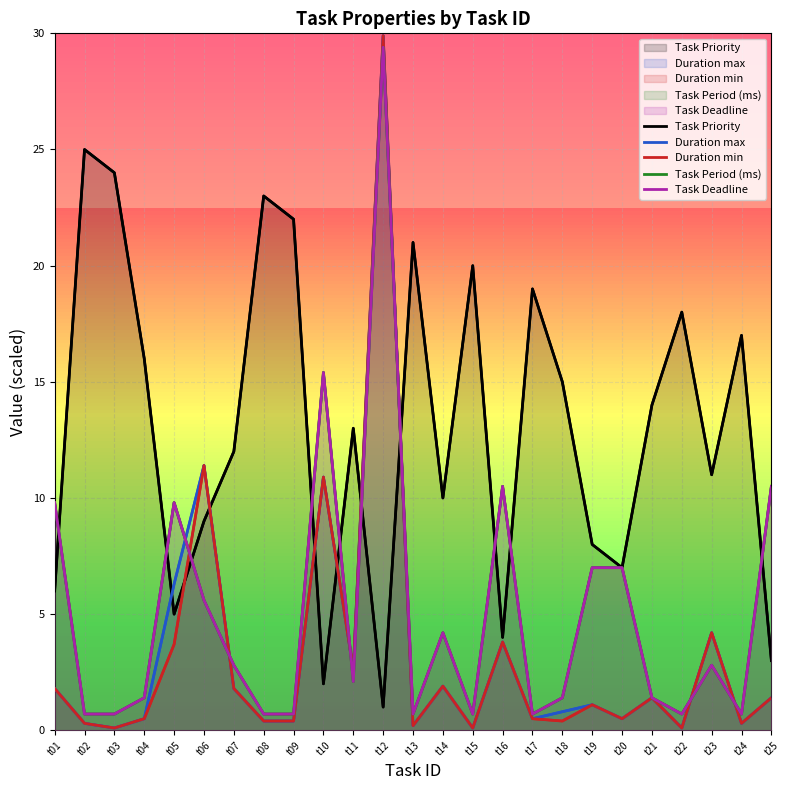

Reading left to right, transcribe all the data shown in this chart.

Task Priority: t01=6.0	t02=25.0	t03=24.0	t04=16.0	t05=5.0	t06=9.0	t07=12.0	t08=23.0	t09=22.0	t10=2.0	t11=13.0	t12=1.0	t13=21.0	t14=10.0	t15=20.0	t16=4.0	t17=19.0	t18=15.0	t19=8.0	t20=7.0	t21=14.0	t22=18.0	t23=11.0	t24=17.0	t25=3.0
Duration max: t01=1.8	t02=0.3	t03=0.1	t04=0.5	t05=6.3	t06=11.4	t07=1.8	t08=0.4	t09=0.4	t10=10.9	t11=2.6	t12=29.9	t13=0.2	t14=1.9	t15=0.1	t16=3.8	t17=0.5	t18=0.8	t19=1.1	t20=0.5	t21=1.4	t22=0.1	t23=4.2	t24=0.3	t25=1.4
Duration min: t01=1.8	t02=0.3	t03=0.1	t04=0.5	t05=3.7	t06=11.4	t07=1.8	t08=0.4	t09=0.4	t10=10.9	t11=2.6	t12=29.9	t13=0.2	t14=1.9	t15=0.1	t16=3.8	t17=0.5	t18=0.4	t19=1.1	t20=0.5	t21=1.4	t22=0.1	t23=4.2	t24=0.3	t25=1.4
Task Period (ms): t01=9.8	t02=0.7	t03=0.7	t04=1.4	t05=9.8	t06=5.6	t07=2.8	t08=0.7	t09=0.7	t10=15.4	t11=2.1	t12=29.4	t13=0.7	t14=4.2	t15=0.7	t16=10.5	t17=0.7	t18=1.4	t19=7.0	t20=7.0	t21=1.4	t22=0.7	t23=2.8	t24=0.7	t25=10.5
Task Deadline: t01=9.8	t02=0.7	t03=0.7	t04=1.4	t05=9.8	t06=5.6	t07=2.8	t08=0.7	t09=0.7	t10=15.4	t11=2.1	t12=29.4	t13=0.7	t14=4.2	t15=0.7	t16=10.5	t17=0.7	t18=1.4	t19=7.0	t20=7.0	t21=1.4	t22=0.7	t23=2.8	t24=0.7	t25=10.5